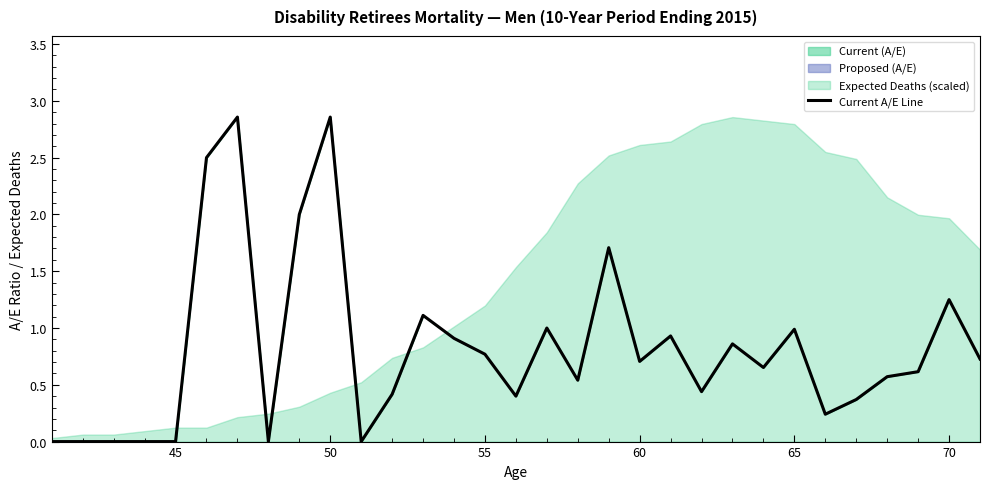

What is the difference between the maximum and second lowest values?

2.9